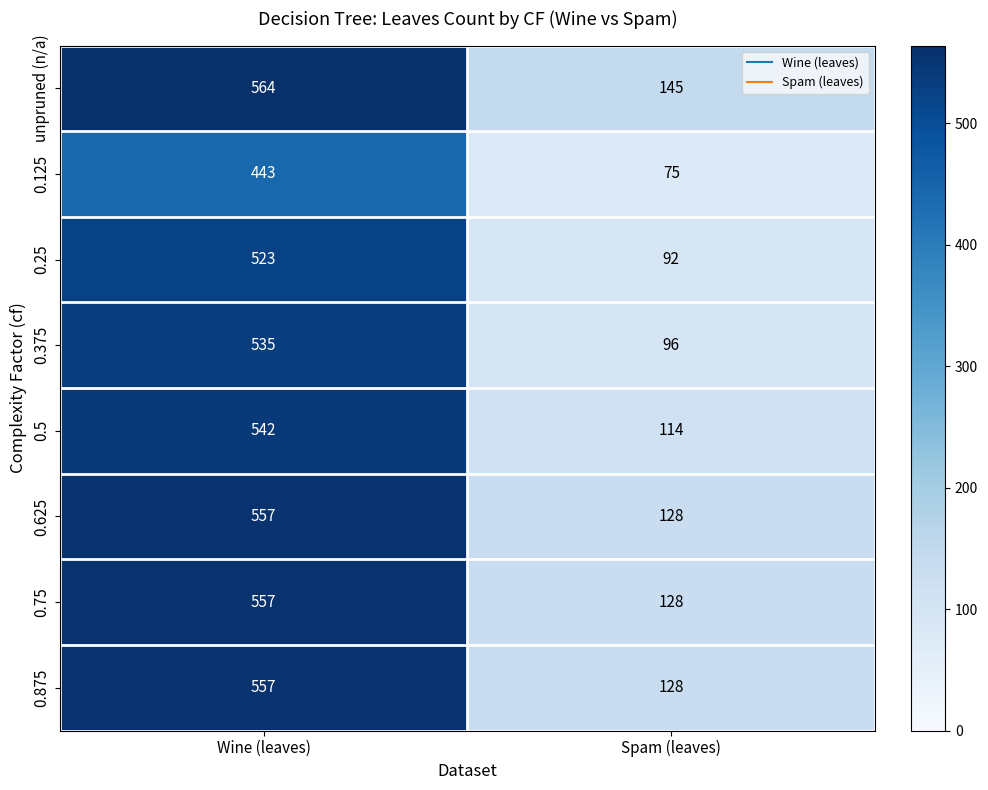

What is the lowest value of the 0.375 series?

96